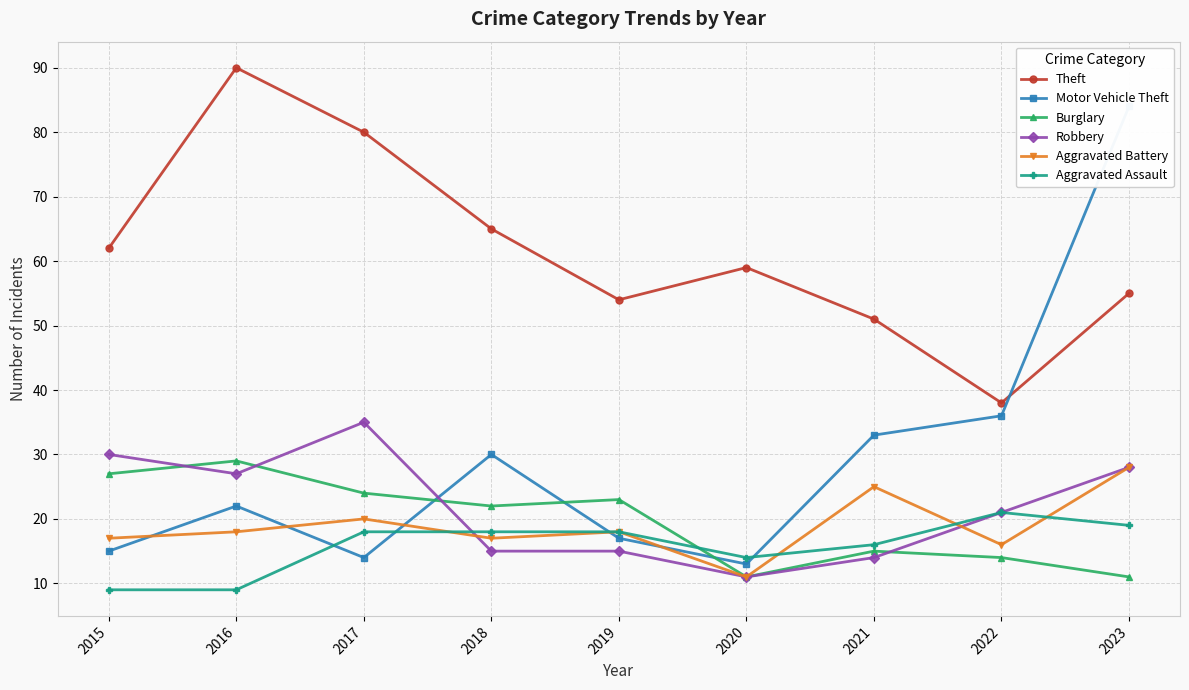

What is the difference between the Motor Vehicle Theft values at 2021 and 2020?

20